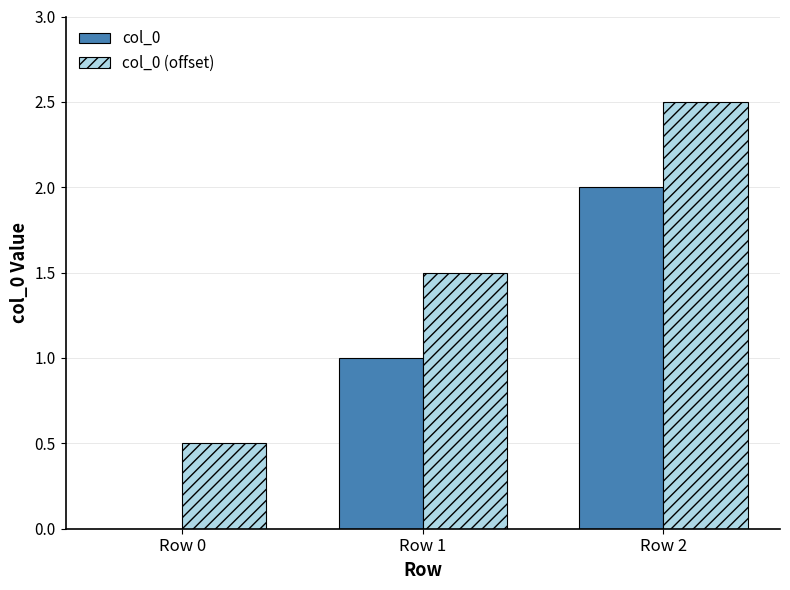

How many groups of bars are there?

3